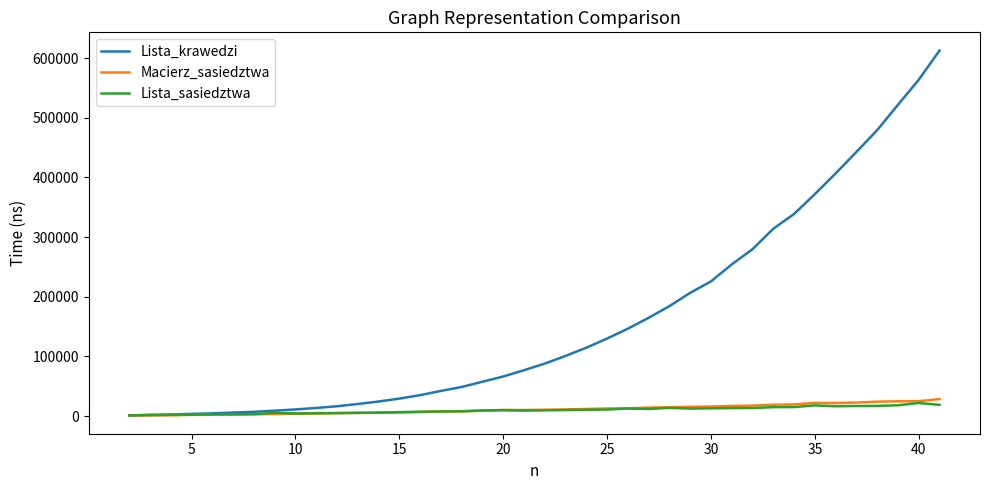

Which series has the largest total across all categories?

Lista_krawedzi